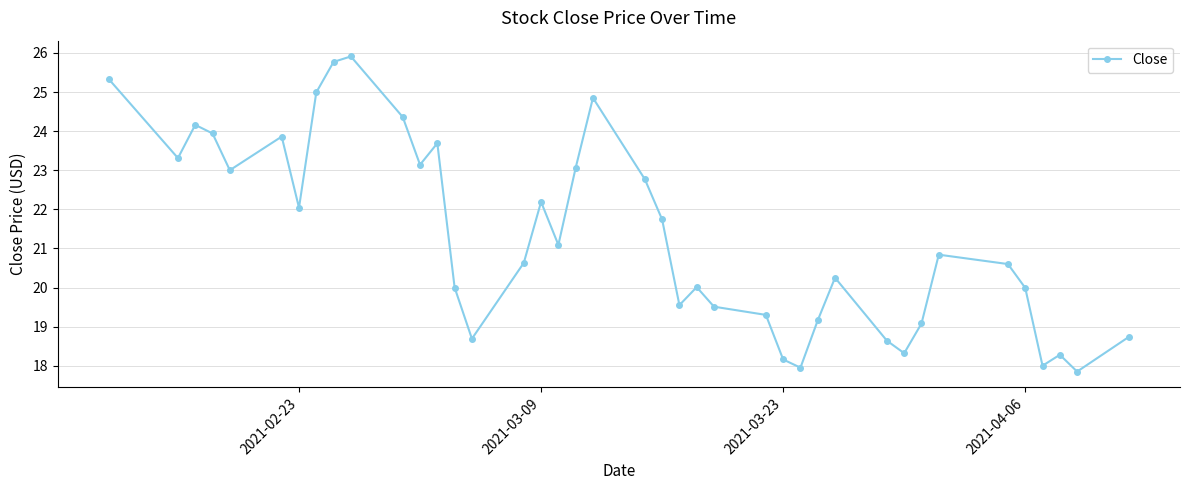

How many series are shown in this chart?

1